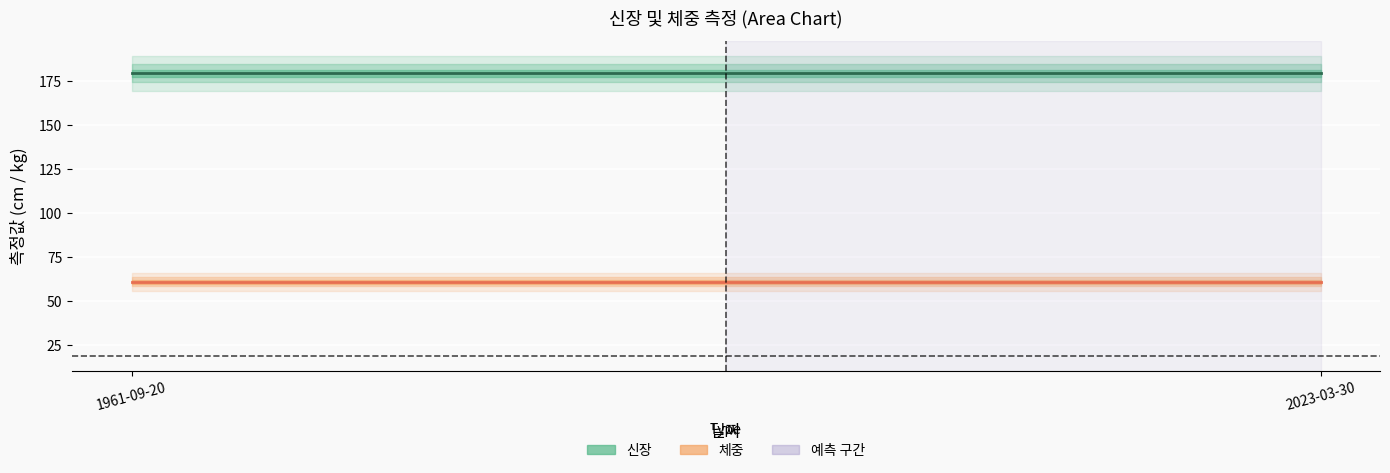

What is the value of the 신장 point at the 1st from the left?

179.4